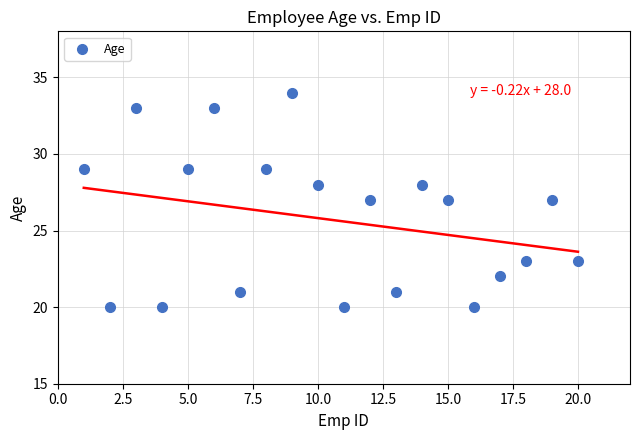

What is the range of Y values (max minus min)?

14